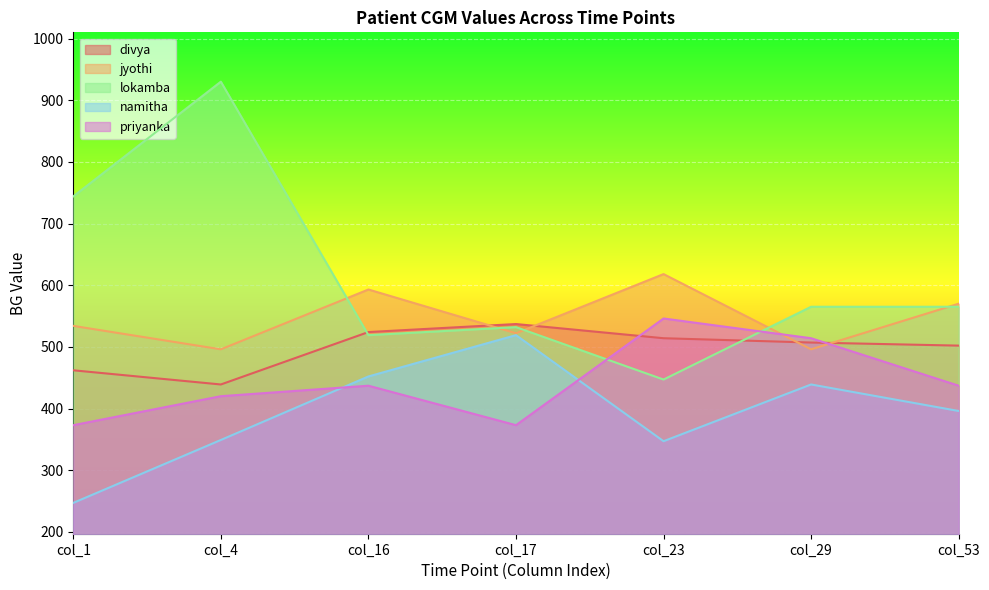

Where is the first local maximum for priyanka?

col_16